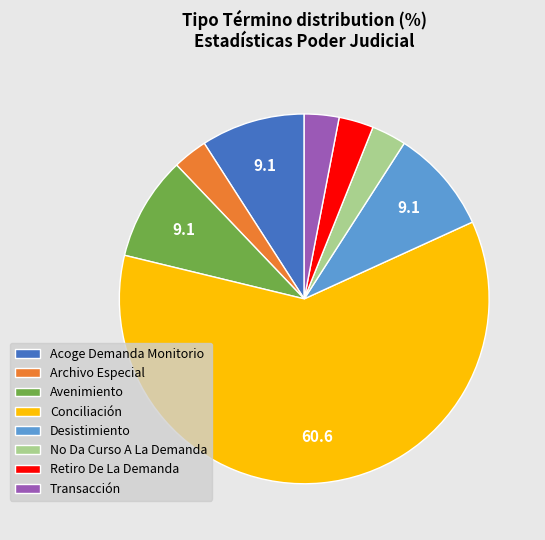

Count the number of slices in the pie.

8